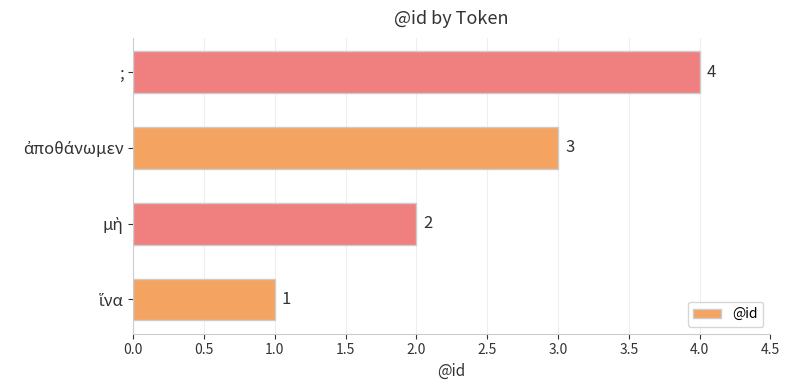

Are the bars grouped side by side (vs. stacked)?

No